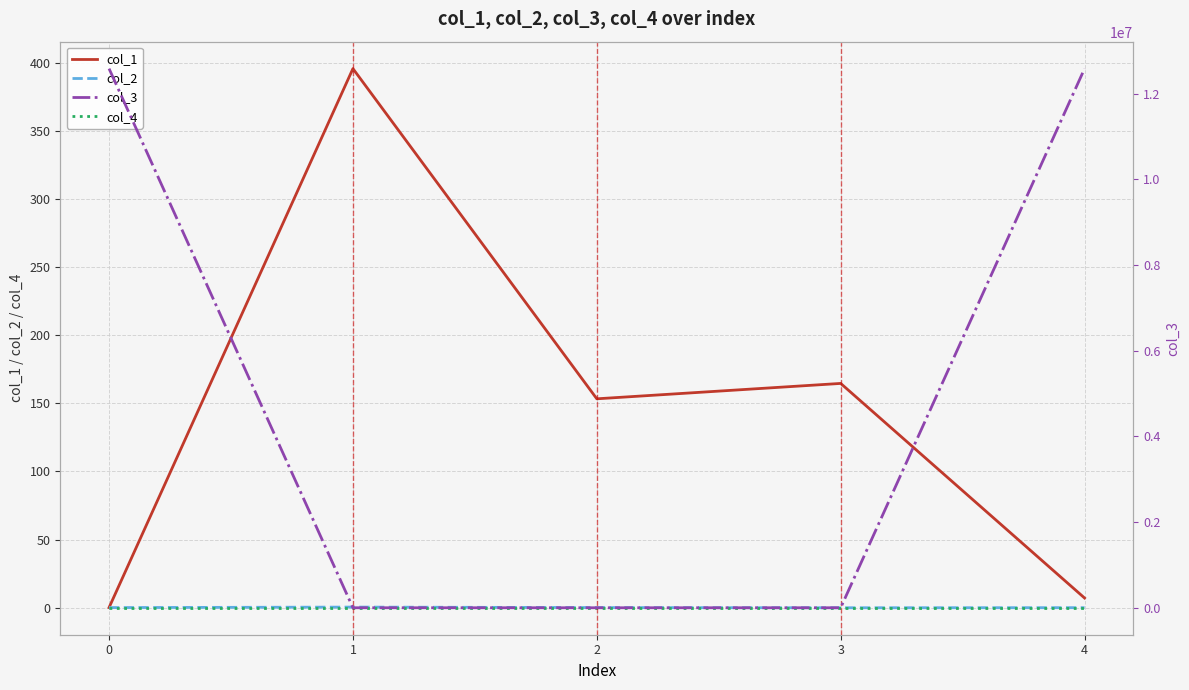

At 0, list the series in order from largest to smallest.

col_3, col_1, col_2, col_4